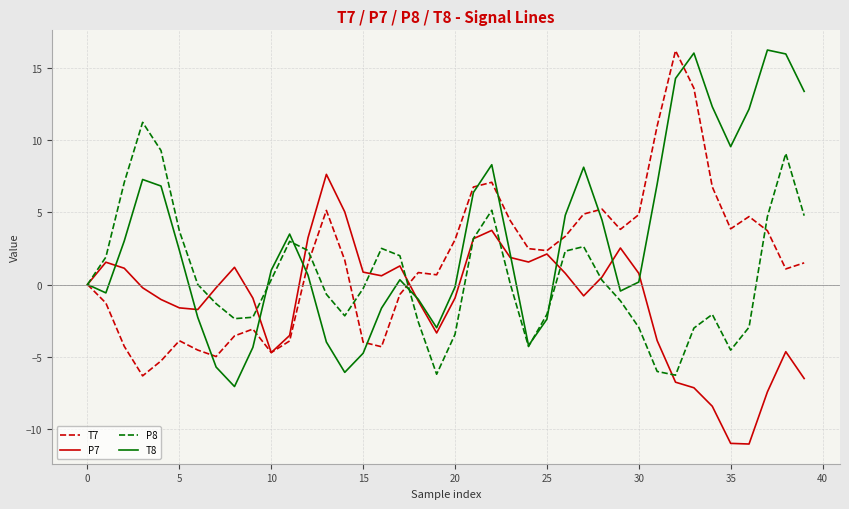

What is the smallest value displayed?

-11.1